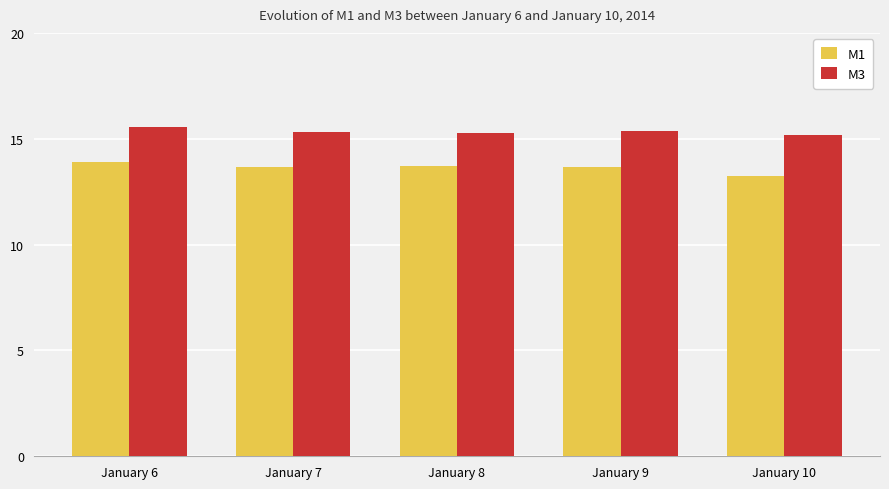

What is the average value of the M3 series?

15.3